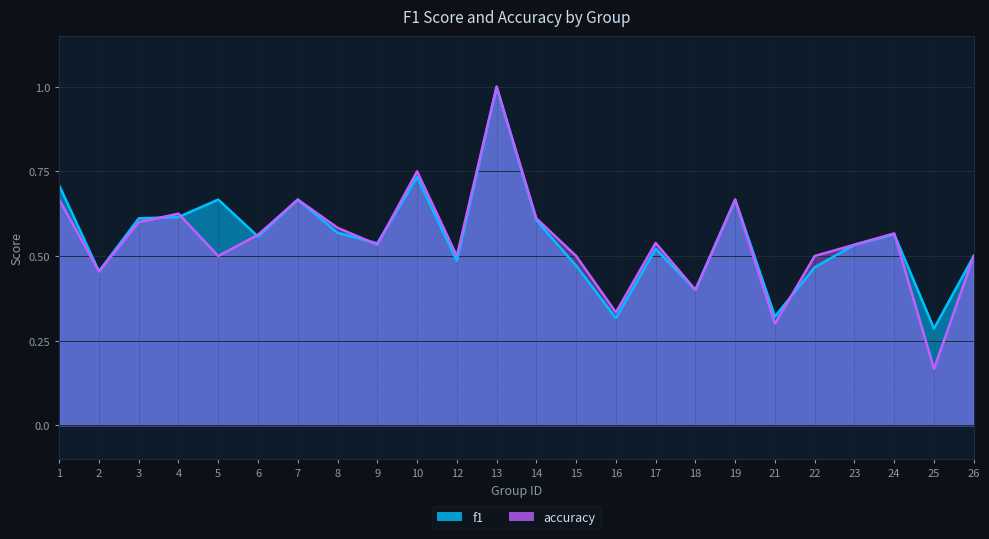

What is the smallest value displayed?

0.2